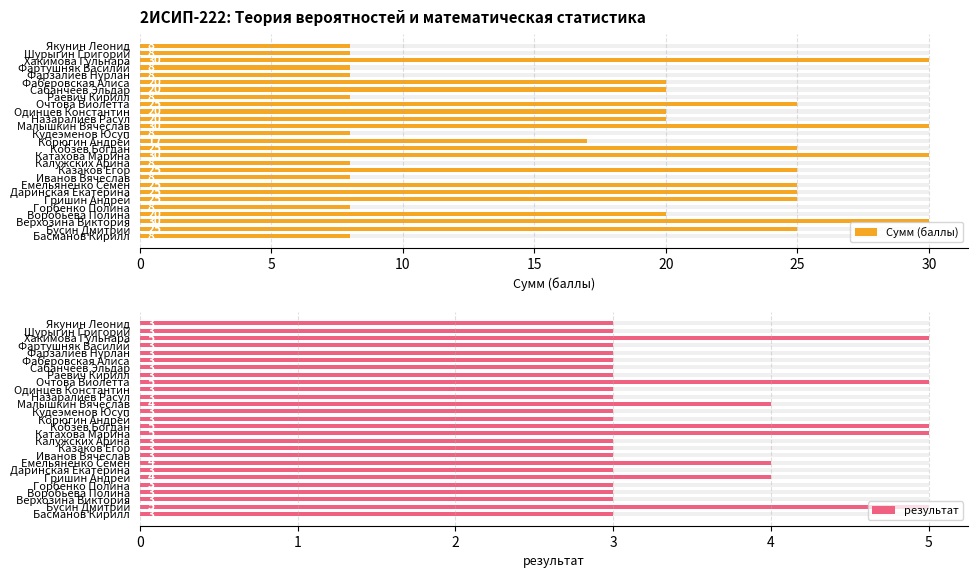

Which series has the largest range (max minus min)?

Сумм (баллы)